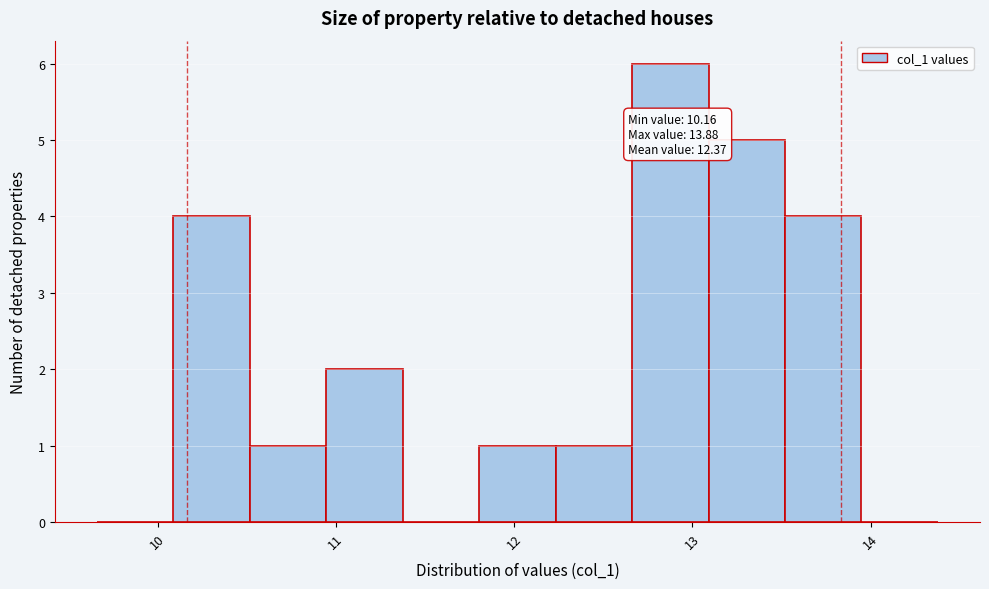

Which range on the x-axis has the tallest bar?

12.7 to 13.1